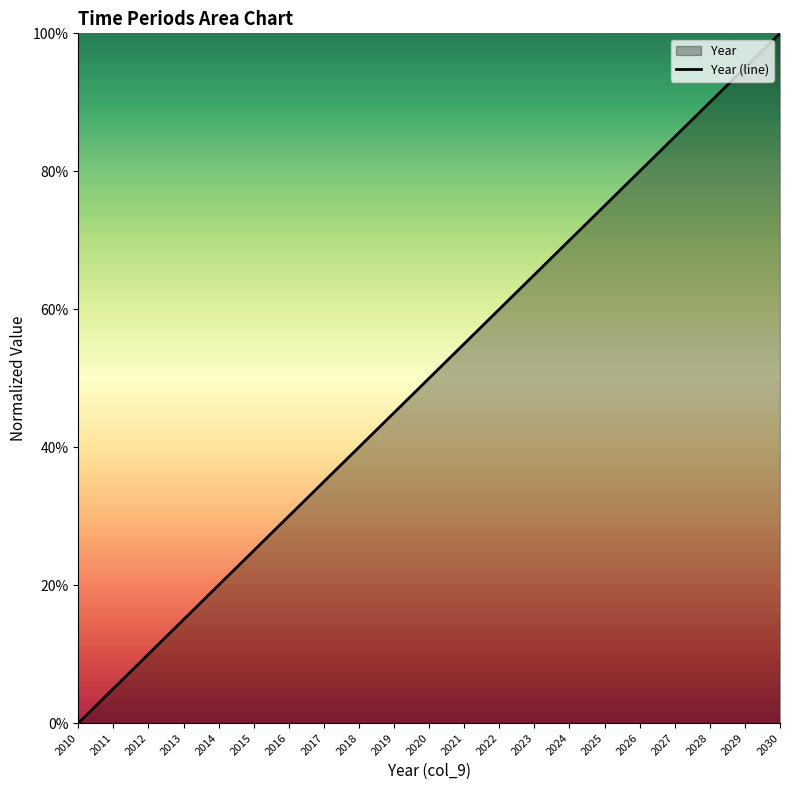

The value at 2024 is 116.2. True or false?

False